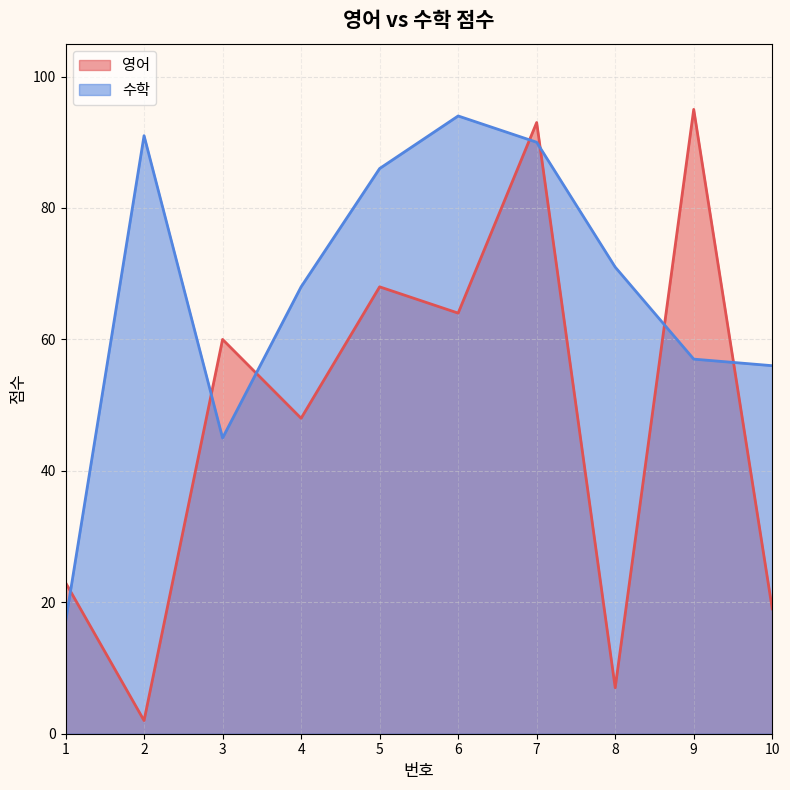

How many lines are shown in the chart?

2